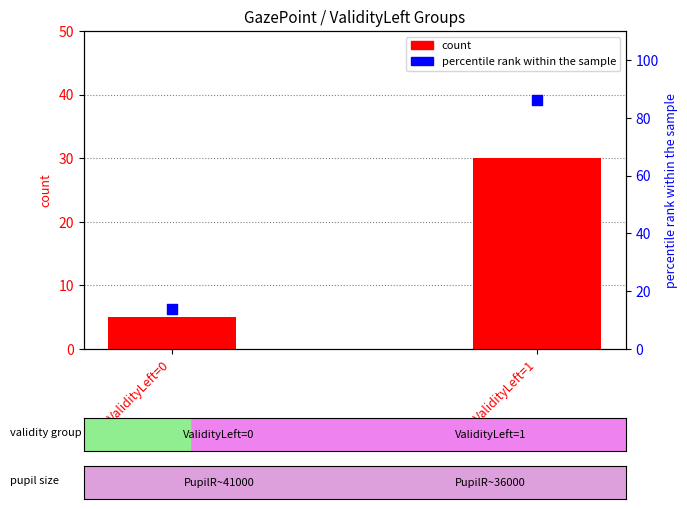

What is the total value across all series at ValidityLeft=0?

19